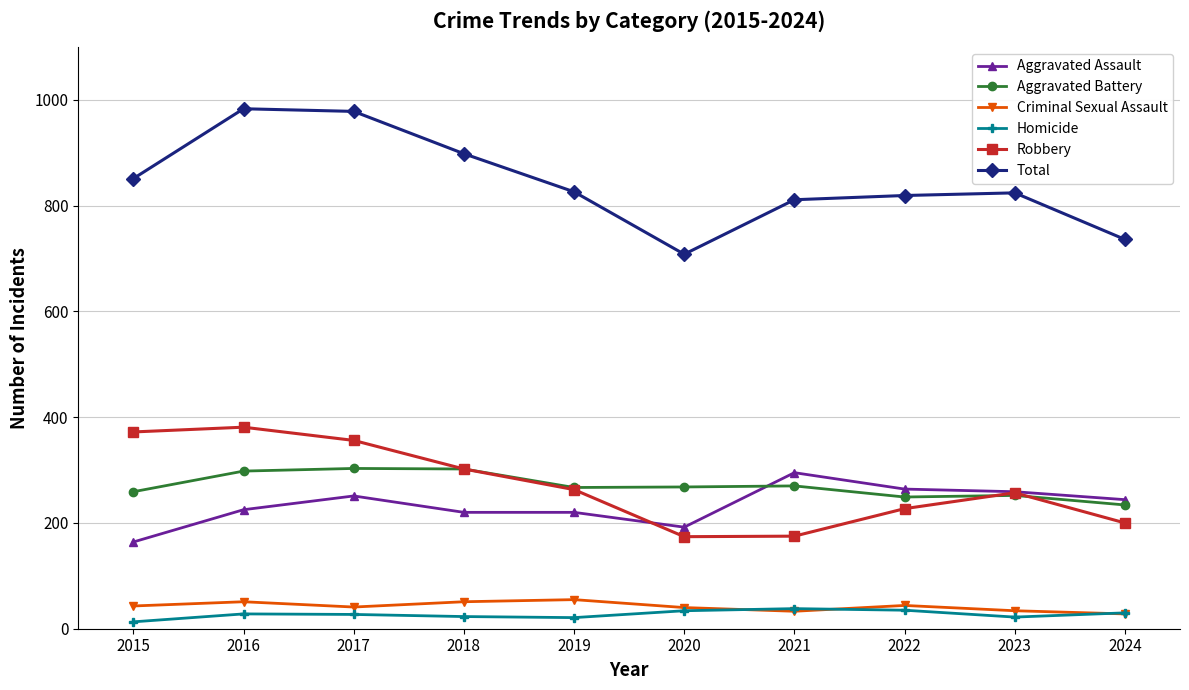

Is it true that Total equals 826 at 2019?

True